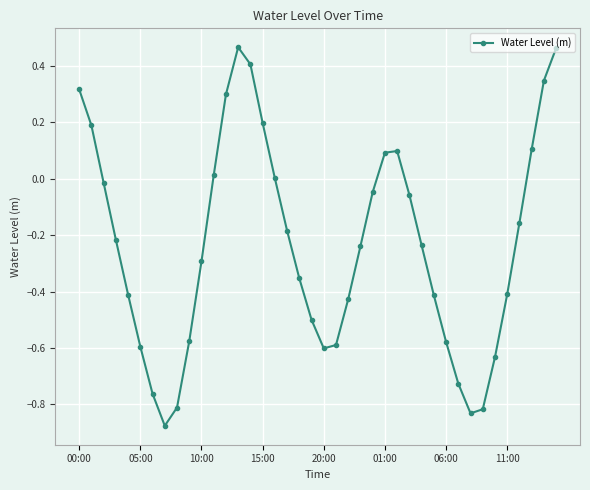

How many points are higher than both their immediate neighbors (excluding endpoints)?

2